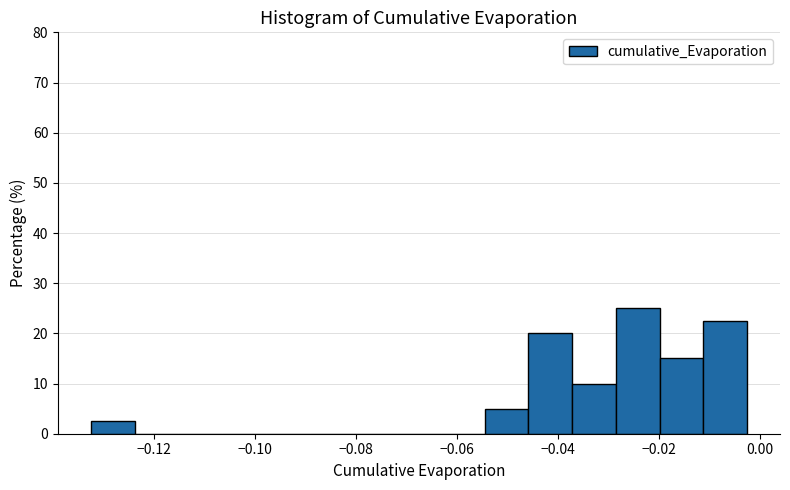

How tall is the bar that spans -0.020 to -0.012 on the x-axis? Neither the bar edges nor the heights are printed on the chart, so give them approximately, as read against the axes.

15